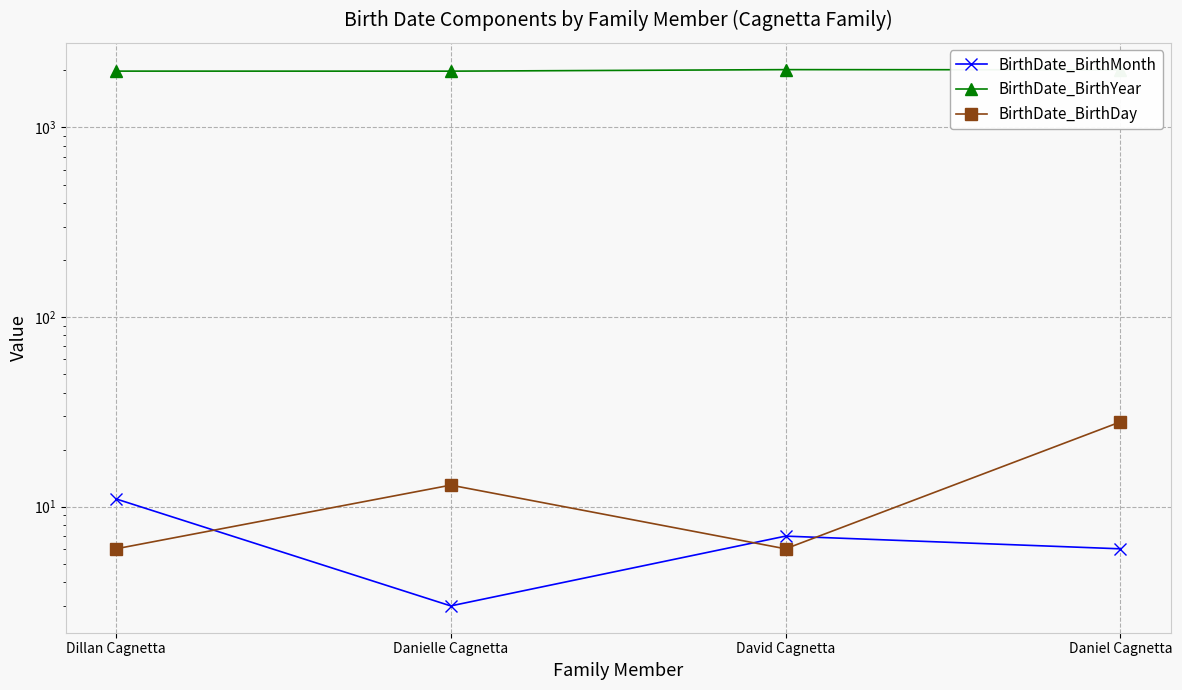

Reading left to right, transcribe all the data shown in this chart.

BirthDate_BirthMonth: Dillan Cagnetta=11	Danielle Cagnetta=3	David Cagnetta=7	Daniel Cagnetta=6
BirthDate_BirthYear: Dillan Cagnetta=1981	Danielle Cagnetta=1980	David Cagnetta=2017	Daniel Cagnetta=2013
BirthDate_BirthDay: Dillan Cagnetta=6	Danielle Cagnetta=13	David Cagnetta=6	Daniel Cagnetta=28